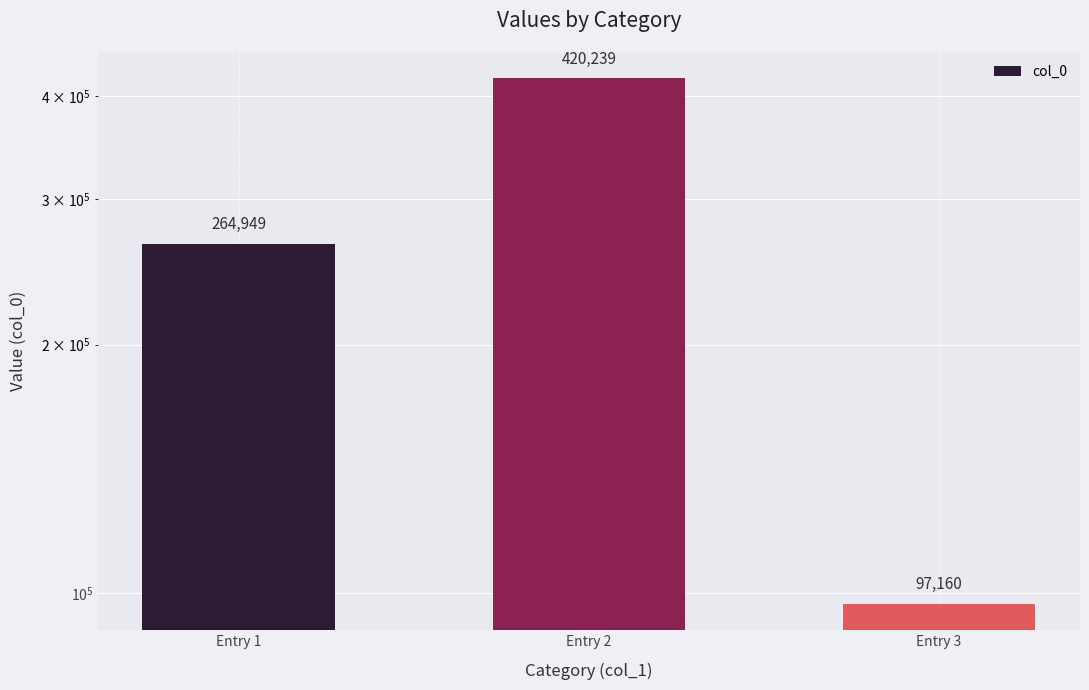

What is the difference between the maximum and minimum values?

323079